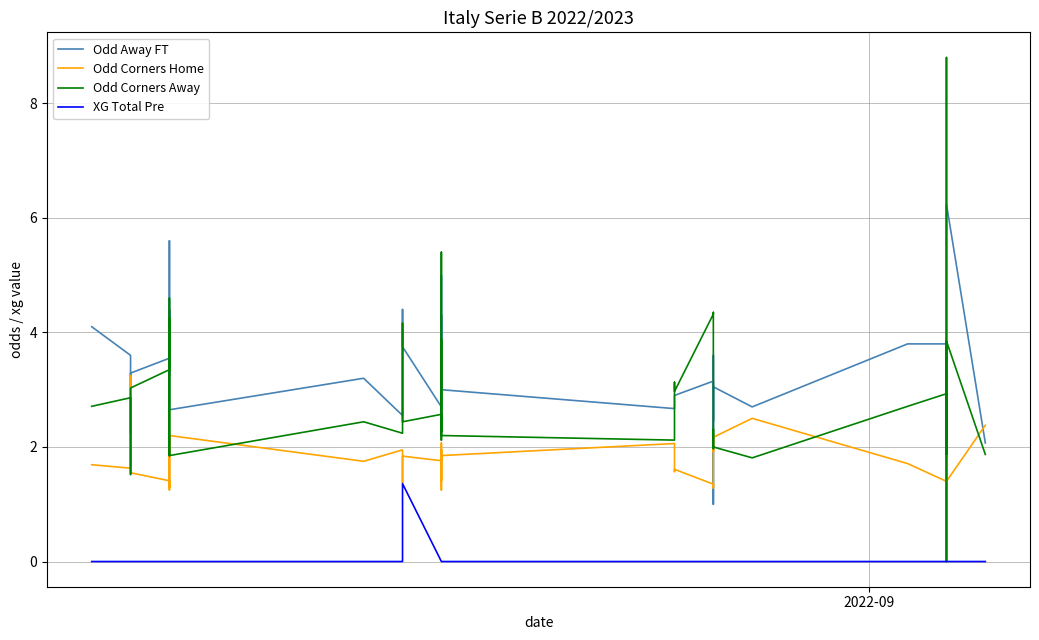

In Odd Away FT, how many points are lower than both neighbors (excluding endpoints)?

12